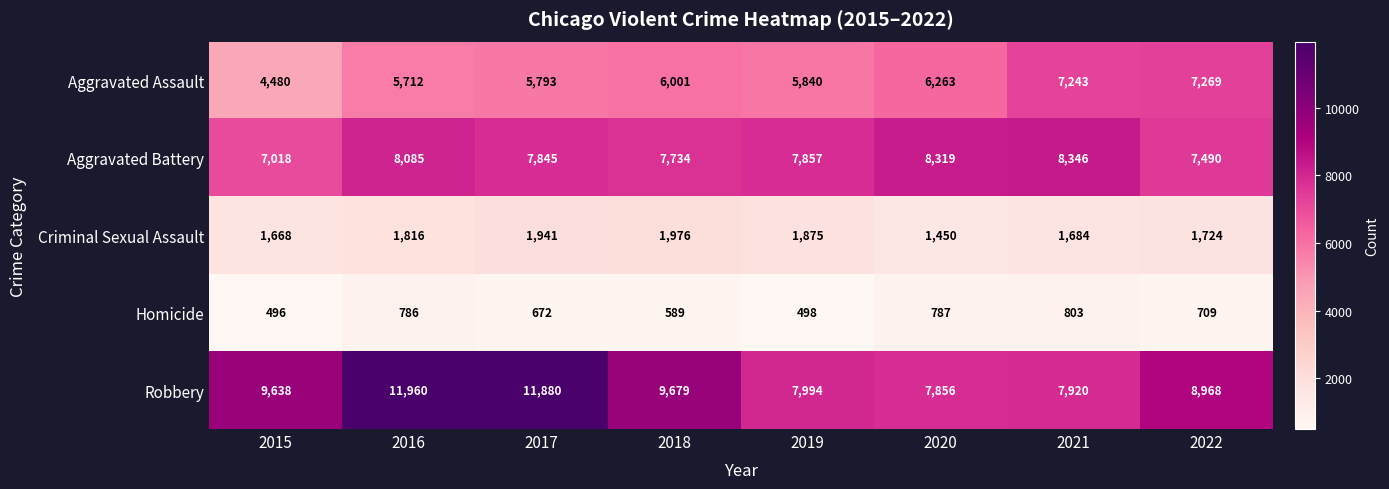

Read the Criminal Sexual Assault value at 2017, to the nearest 10.

1940